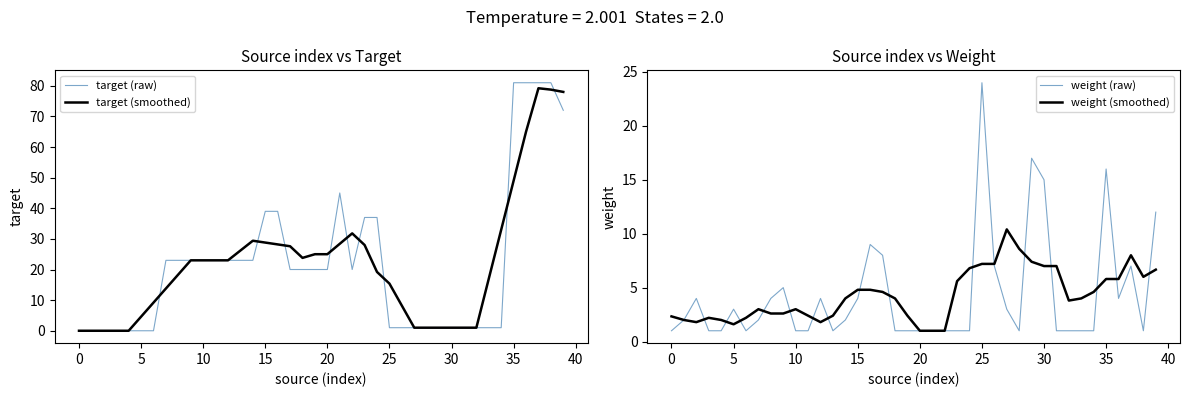

In target (raw), how many points are higher than both neighbors (excluding endpoints)?

1